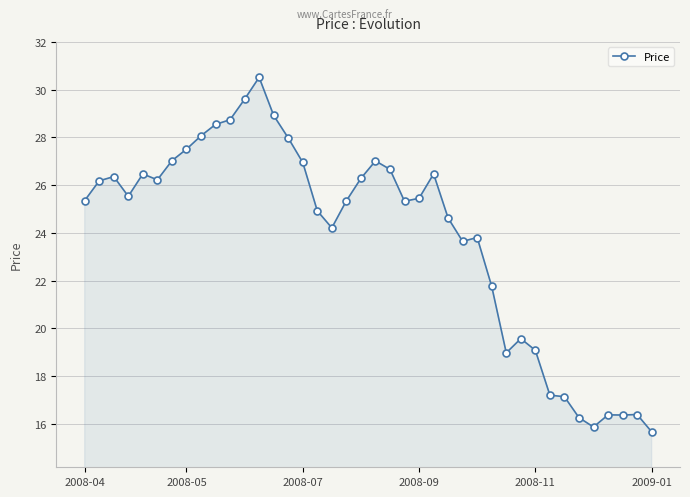

True or false: there are more than 2 points higher than both neighbors.

True